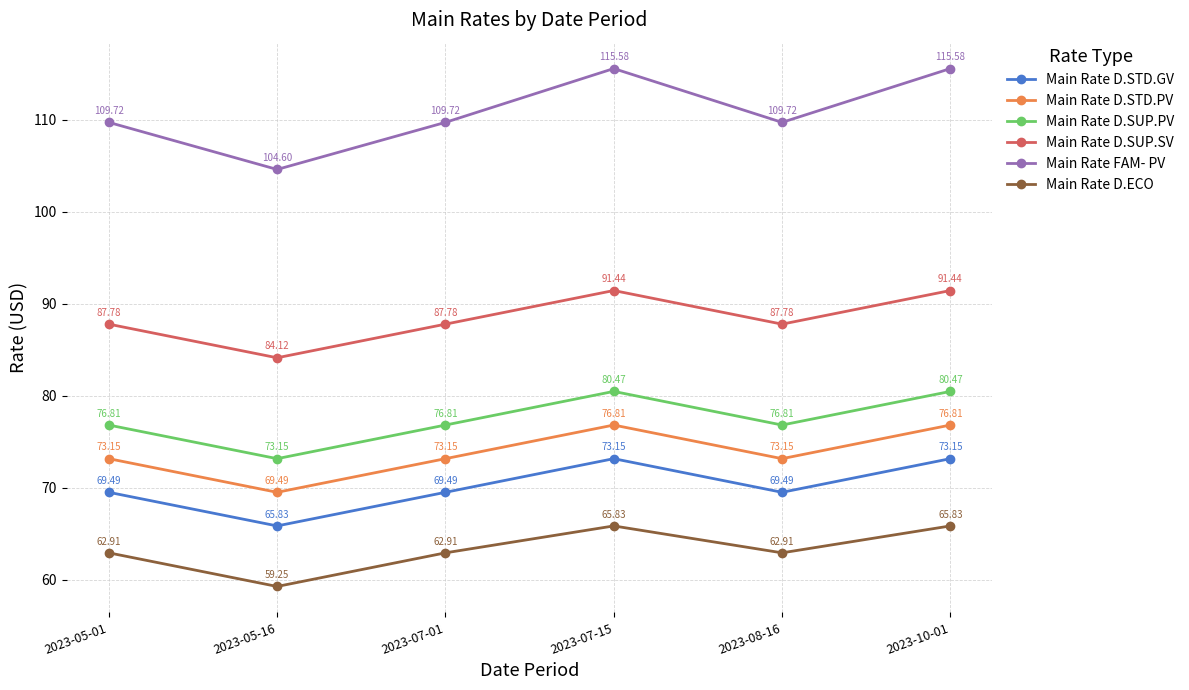

Where does the Main Rate FAM- PV series first go above 109?

2023-05-01